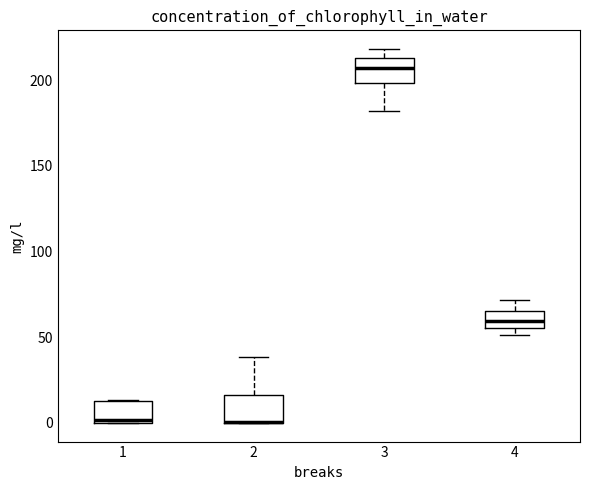

Reading left to right, transcribe this box plot: for each box, give where its median line is, the range the box spans, and where its two whiskers end, as read against the y-axis. The values are not printed on the chart, so give them approximately, as read against the axis.

1: median 0 (just above the box's lower edge), box 0 to 15, whiskers 0 to 15
2: median 0 (drawn on the box's lower edge), box 0 to 15, whiskers 0 to 40
3: median 205, box 200 to 215, whiskers 180 to 220
4: median 60, box 55 to 65, whiskers 50 to 70